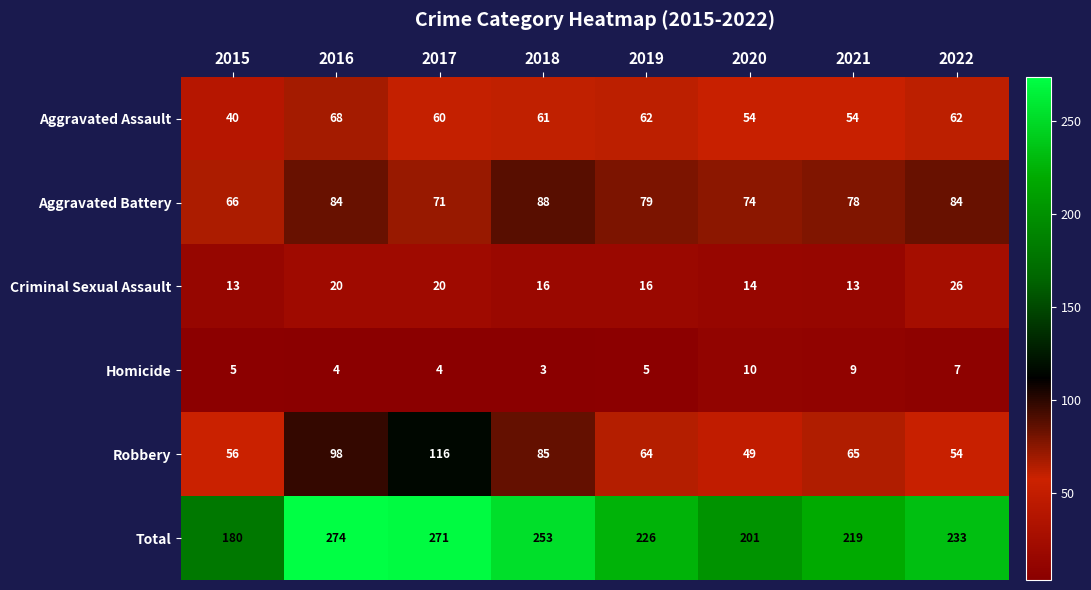

Rank the series at 2021 from lowest to highest value.

Homicide, Criminal Sexual Assault, Aggravated Assault, Robbery, Aggravated Battery, Total